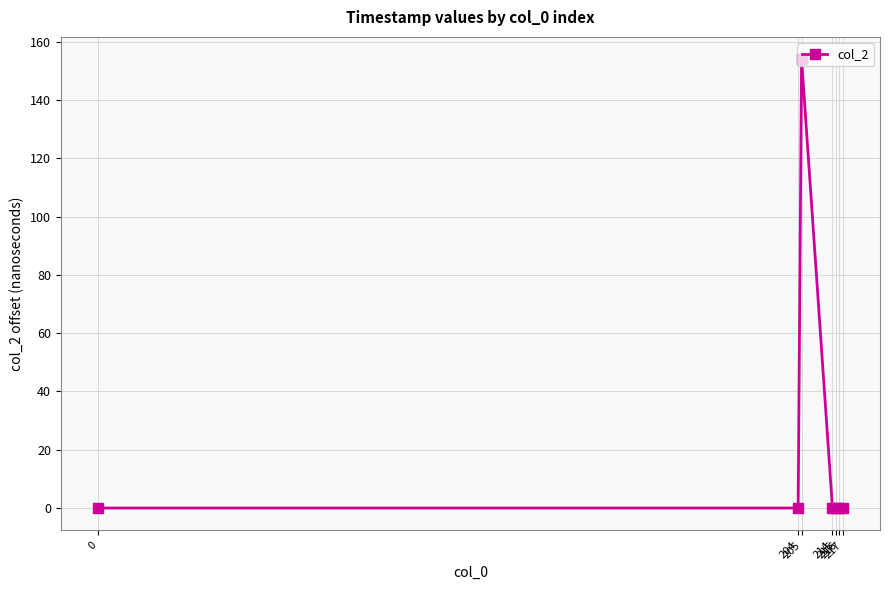

How many lines are shown in the chart?

1